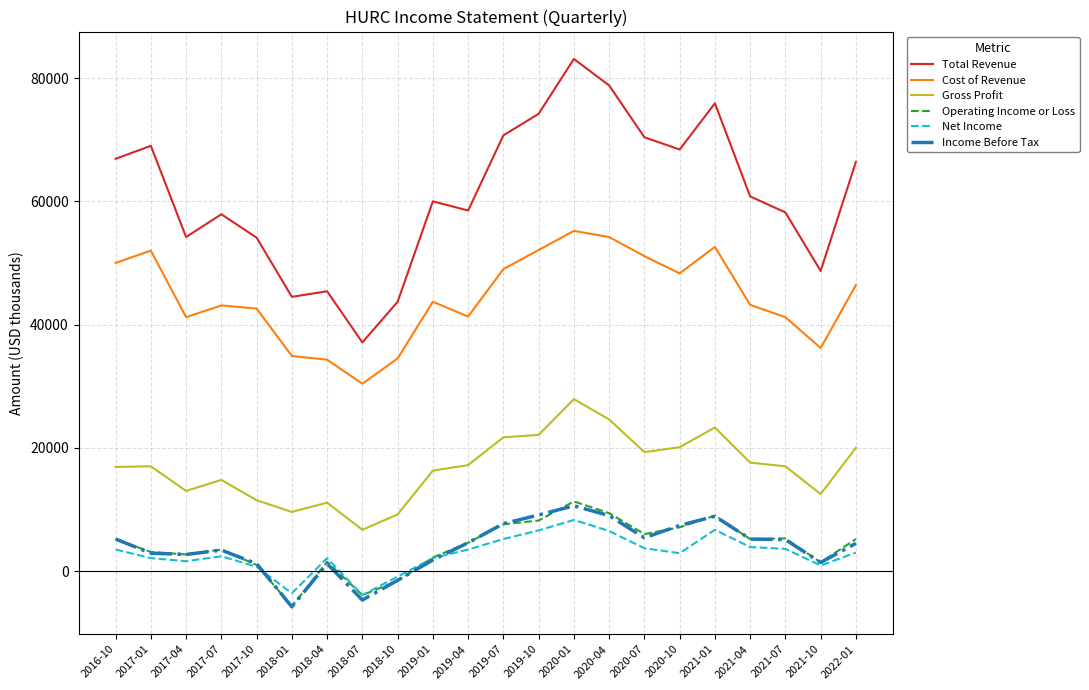

Which series has the largest total across all categories?

Total Revenue